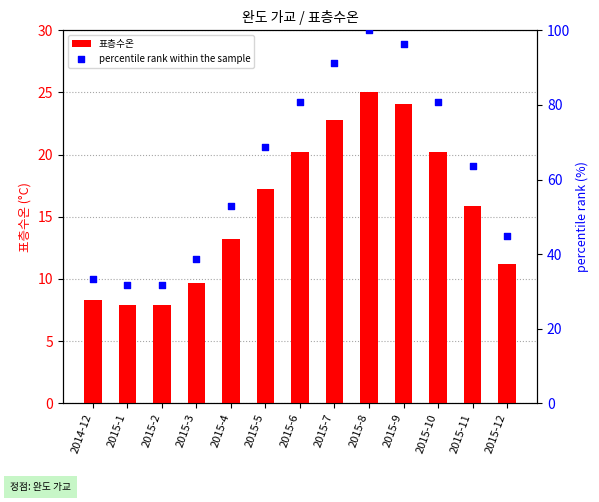

What is the total value across all series at 2015-12?

56.0